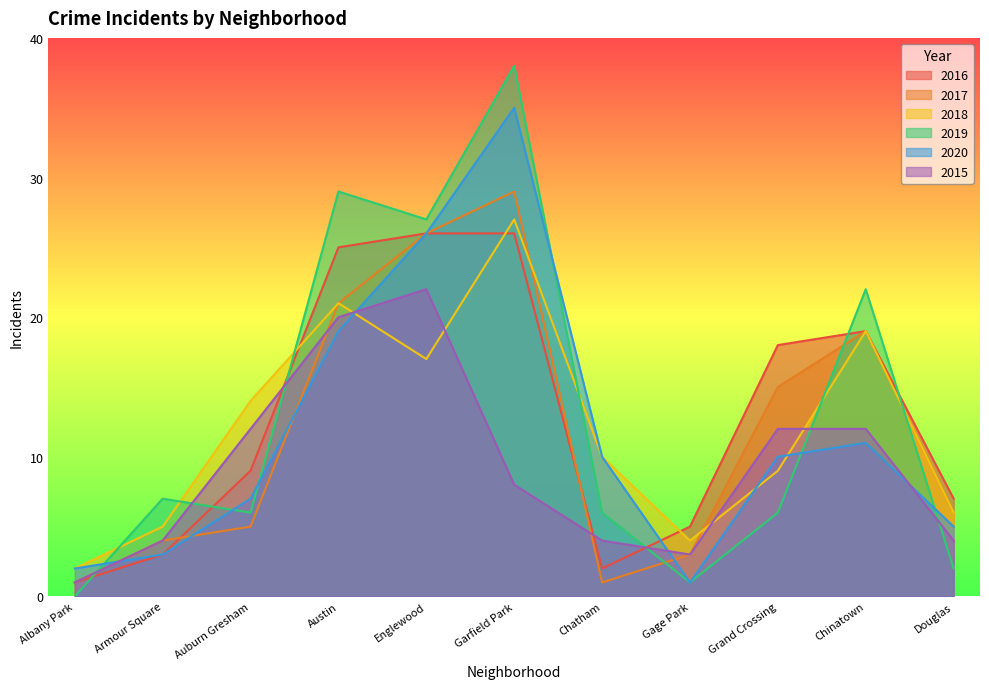

How many values in the 2016 series are below 9?

5